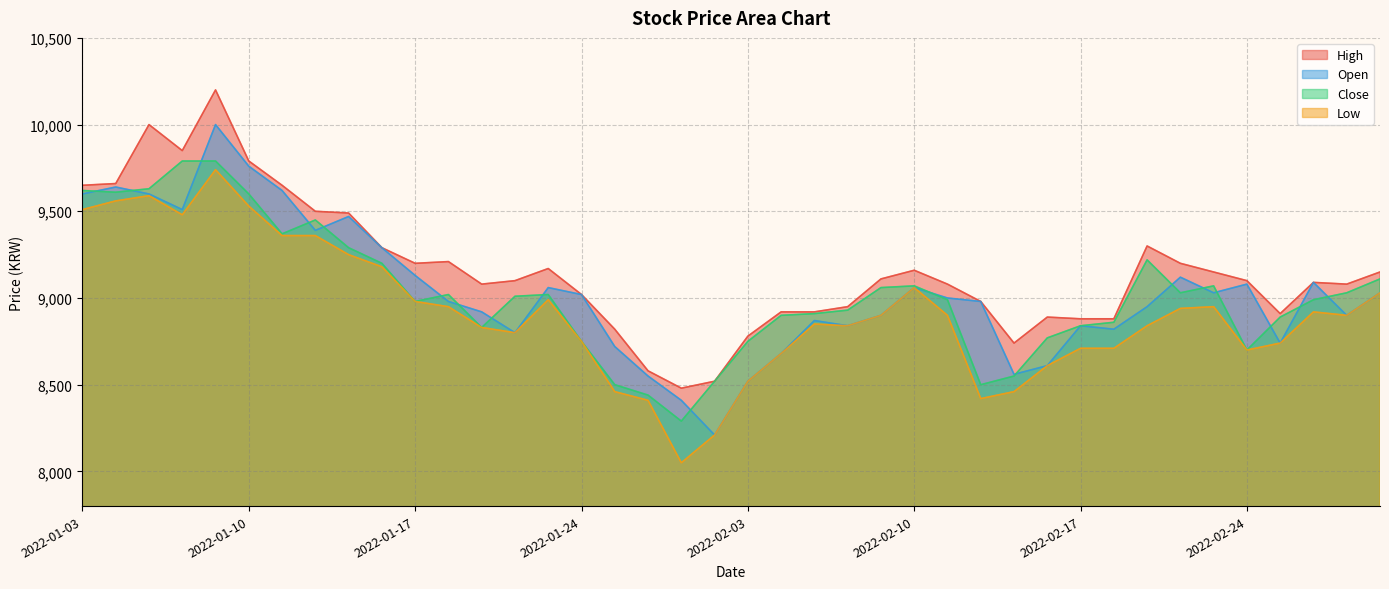

Reading right to left, extract all data points from this chart.

High: 2022-03-03=9150	2022-03-02=9080	2022-02-28=9090	2022-02-25=8910	2022-02-24=9100	2022-02-23=9150	2022-02-22=9200	2022-02-21=9300	2022-02-18=8880	2022-02-17=8880	2022-02-16=8890	2022-02-15=8740	2022-02-14=8980	2022-02-11=9080	2022-02-10=9160	2022-02-09=9110	2022-02-08=8950	2022-02-07=8920	2022-02-04=8920	2022-02-03=8780	2022-01-28=8520	2022-01-27=8480	2022-01-26=8580	2022-01-25=8820	2022-01-24=9020	2022-01-21=9170	2022-01-20=9100	2022-01-19=9080	2022-01-18=9210	2022-01-17=9200	2022-01-14=9290	2022-01-13=9490	2022-01-12=9500	2022-01-11=9650	2022-01-10=9790	2022-01-07=10200	2022-01-06=9850	2022-01-05=10000	2022-01-04=9660	2022-01-03=9650
Open: 2022-03-03=9030	2022-03-02=8900	2022-02-28=9090	2022-02-25=8740	2022-02-24=9080	2022-02-23=9030	2022-02-22=9120	2022-02-21=8950	2022-02-18=8820	2022-02-17=8840	2022-02-16=8610	2022-02-15=8560	2022-02-14=8980	2022-02-11=9000	2022-02-10=9060	2022-02-09=8900	2022-02-08=8840	2022-02-07=8870	2022-02-04=8680	2022-02-03=8520	2022-01-28=8210	2022-01-27=8410	2022-01-26=8550	2022-01-25=8720	2022-01-24=9020	2022-01-21=9060	2022-01-20=8800	2022-01-19=8920	2022-01-18=8980	2022-01-17=9130	2022-01-14=9290	2022-01-13=9470	2022-01-12=9390	2022-01-11=9620	2022-01-10=9760	2022-01-07=10000	2022-01-06=9510	2022-01-05=9600	2022-01-04=9640	2022-01-03=9600
Close: 2022-03-03=9110	2022-03-02=9030	2022-02-28=8990	2022-02-25=8890	2022-02-24=8700	2022-02-23=9070	2022-02-22=9030	2022-02-21=9220	2022-02-18=8860	2022-02-17=8840	2022-02-16=8770	2022-02-15=8550	2022-02-14=8500	2022-02-11=8990	2022-02-10=9070	2022-02-09=9060	2022-02-08=8930	2022-02-07=8910	2022-02-04=8900	2022-02-03=8750	2022-01-28=8520	2022-01-27=8290	2022-01-26=8440	2022-01-25=8500	2022-01-24=8750	2022-01-21=9020	2022-01-20=9010	2022-01-19=8830	2022-01-18=9020	2022-01-17=8980	2022-01-14=9200	2022-01-13=9290	2022-01-12=9450	2022-01-11=9370	2022-01-10=9600	2022-01-07=9790	2022-01-06=9790	2022-01-05=9630	2022-01-04=9610	2022-01-03=9620
Low: 2022-03-03=9030	2022-03-02=8900	2022-02-28=8920	2022-02-25=8740	2022-02-24=8700	2022-02-23=8950	2022-02-22=8940	2022-02-21=8840	2022-02-18=8710	2022-02-17=8710	2022-02-16=8610	2022-02-15=8460	2022-02-14=8420	2022-02-11=8900	2022-02-10=9060	2022-02-09=8900	2022-02-08=8840	2022-02-07=8850	2022-02-04=8680	2022-02-03=8520	2022-01-28=8210	2022-01-27=8050	2022-01-26=8410	2022-01-25=8460	2022-01-24=8750	2022-01-21=8990	2022-01-20=8800	2022-01-19=8830	2022-01-18=8950	2022-01-17=8980	2022-01-14=9180	2022-01-13=9250	2022-01-12=9360	2022-01-11=9360	2022-01-10=9530	2022-01-07=9740	2022-01-06=9480	2022-01-05=9590	2022-01-04=9560	2022-01-03=9510